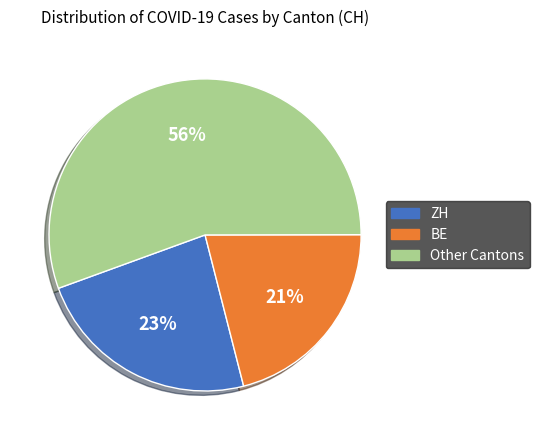

To the nearest percent, what is the average slice percentage?

33%